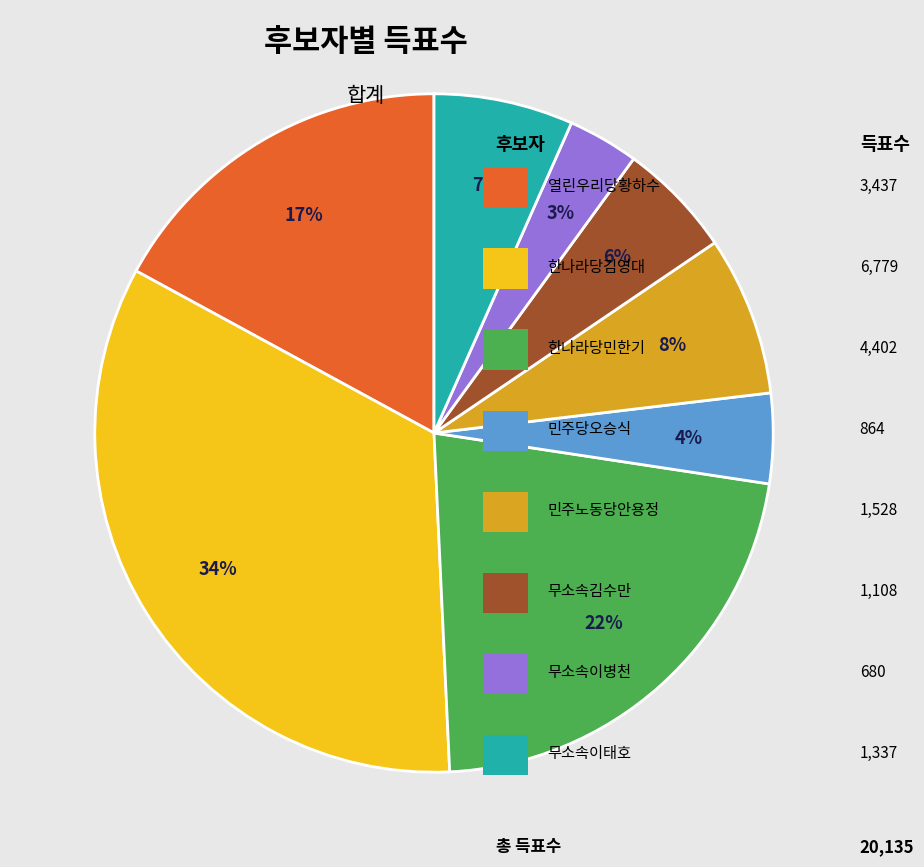

Is there any slice that represents more than half of the pie?

No